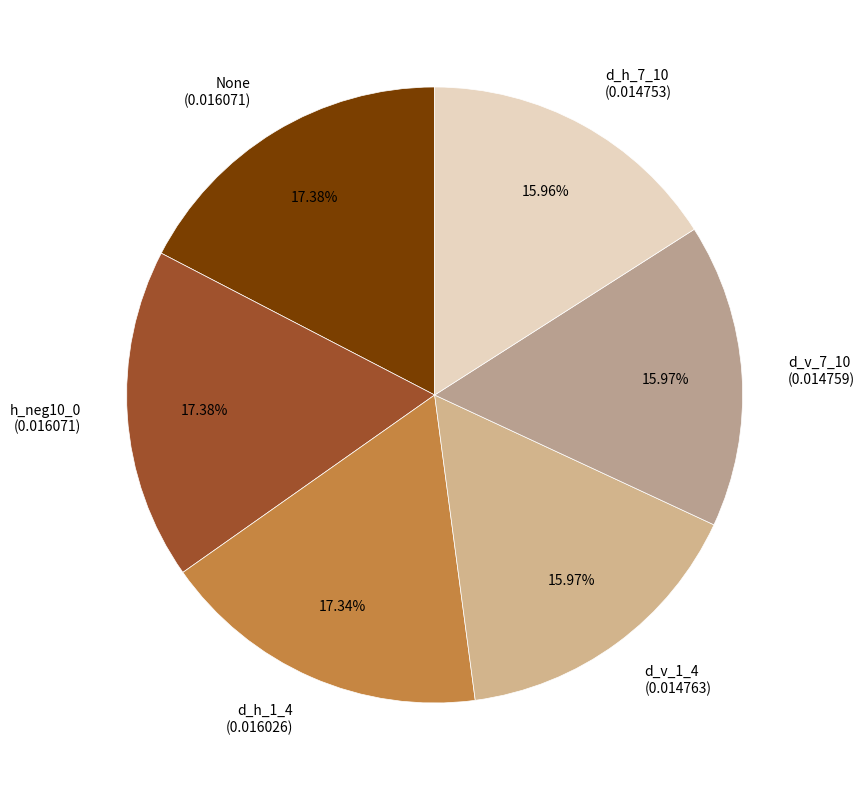

Is there a majority slice in this chart?

No